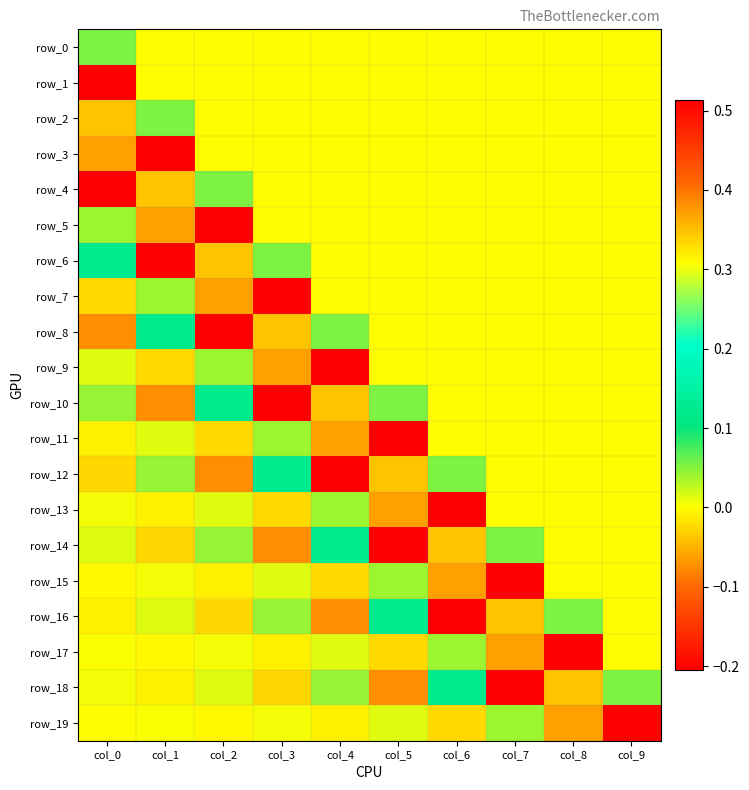

Reading left to right, extract all data points from this chart.

row_0: col_0=0.1	col_1=0.0	col_2=0.0	col_3=0.0	col_4=0.0	col_5=0.0	col_6=0.0	col_7=0.0	col_8=0.0	col_9=0.0
row_1: col_0=0.5	col_1=0.0	col_2=0.0	col_3=0.0	col_4=0.0	col_5=0.0	col_6=0.0	col_7=0.0	col_8=0.0	col_9=0.0
row_2: col_0=0.3	col_1=0.1	col_2=0.0	col_3=0.0	col_4=0.0	col_5=0.0	col_6=0.0	col_7=0.0	col_8=0.0	col_9=0.0
row_3: col_0=-0.1	col_1=0.5	col_2=0.0	col_3=0.0	col_4=0.0	col_5=0.0	col_6=0.0	col_7=0.0	col_8=0.0	col_9=0.0
row_4: col_0=-0.2	col_1=0.3	col_2=0.1	col_3=0.0	col_4=0.0	col_5=0.0	col_6=0.0	col_7=0.0	col_8=0.0	col_9=0.0
row_5: col_0=0.0	col_1=-0.1	col_2=0.5	col_3=0.0	col_4=0.0	col_5=0.0	col_6=0.0	col_7=0.0	col_8=0.0	col_9=0.0
row_6: col_0=0.1	col_1=-0.2	col_2=0.3	col_3=0.1	col_4=0.0	col_5=0.0	col_6=0.0	col_7=0.0	col_8=0.0	col_9=0.0
row_7: col_0=-0.0	col_1=0.0	col_2=-0.1	col_3=0.5	col_4=0.0	col_5=0.0	col_6=0.0	col_7=0.0	col_8=0.0	col_9=0.0
row_8: col_0=-0.1	col_1=0.1	col_2=-0.2	col_3=0.3	col_4=0.1	col_5=0.0	col_6=0.0	col_7=0.0	col_8=0.0	col_9=0.0
row_9: col_0=0.0	col_1=-0.0	col_2=0.0	col_3=-0.1	col_4=0.5	col_5=0.0	col_6=0.0	col_7=0.0	col_8=0.0	col_9=0.0
row_10: col_0=0.0	col_1=-0.1	col_2=0.1	col_3=-0.2	col_4=0.3	col_5=0.1	col_6=0.0	col_7=0.0	col_8=0.0	col_9=0.0
row_11: col_0=-0.0	col_1=0.0	col_2=-0.0	col_3=0.0	col_4=-0.1	col_5=0.5	col_6=0.0	col_7=0.0	col_8=0.0	col_9=0.0
row_12: col_0=-0.0	col_1=0.0	col_2=-0.1	col_3=0.1	col_4=-0.2	col_5=0.3	col_6=0.1	col_7=0.0	col_8=0.0	col_9=0.0
row_13: col_0=0.0	col_1=-0.0	col_2=0.0	col_3=-0.0	col_4=0.0	col_5=-0.1	col_6=0.5	col_7=0.0	col_8=0.0	col_9=0.0
row_14: col_0=0.0	col_1=-0.0	col_2=0.0	col_3=-0.1	col_4=0.1	col_5=-0.2	col_6=0.3	col_7=0.1	col_8=0.0	col_9=0.0
row_15: col_0=-0.0	col_1=0.0	col_2=-0.0	col_3=0.0	col_4=-0.0	col_5=0.0	col_6=-0.1	col_7=0.5	col_8=0.0	col_9=0.0
row_16: col_0=-0.0	col_1=0.0	col_2=-0.0	col_3=0.0	col_4=-0.1	col_5=0.1	col_6=-0.2	col_7=0.3	col_8=0.1	col_9=0.0
row_17: col_0=0.0	col_1=-0.0	col_2=0.0	col_3=-0.0	col_4=0.0	col_5=-0.0	col_6=0.0	col_7=-0.1	col_8=0.5	col_9=0.0
row_18: col_0=0.0	col_1=-0.0	col_2=0.0	col_3=-0.0	col_4=0.0	col_5=-0.1	col_6=0.1	col_7=-0.2	col_8=0.3	col_9=0.1
row_19: col_0=-0.0	col_1=0.0	col_2=-0.0	col_3=0.0	col_4=-0.0	col_5=0.0	col_6=-0.0	col_7=0.0	col_8=-0.1	col_9=0.5